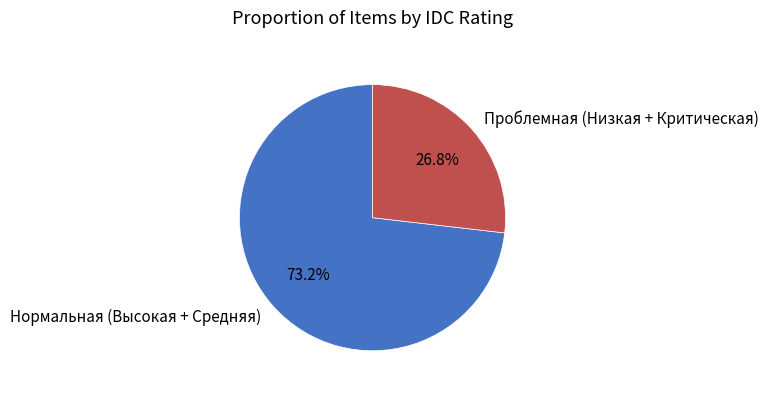

Rank the categories by value from highest to lowest.

Нормальная (Высокая + Средняя), Проблемная (Низкая + Критическая)